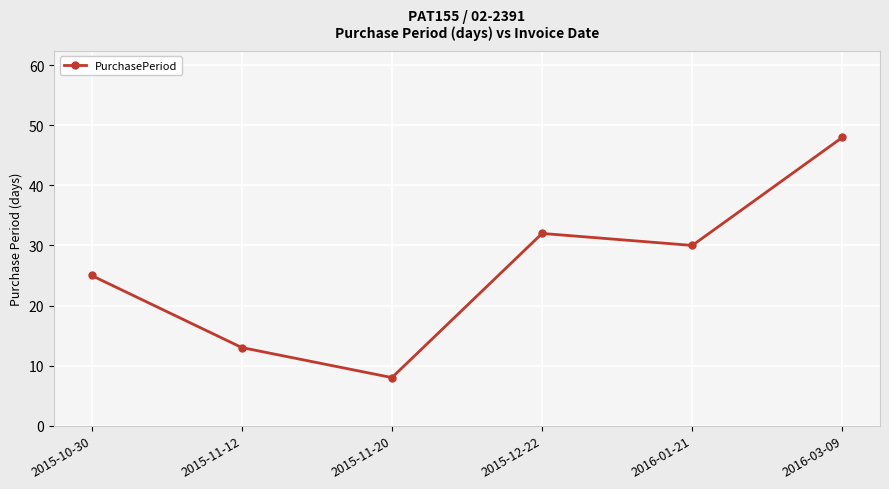

True or false: the data shows 44 at 2015-12-22.

False